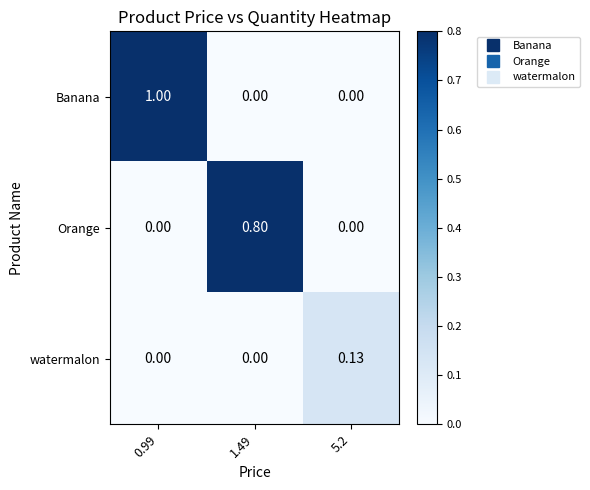

Rank the series by their maximum value, from highest to lowest.

Banana, Orange, watermalon